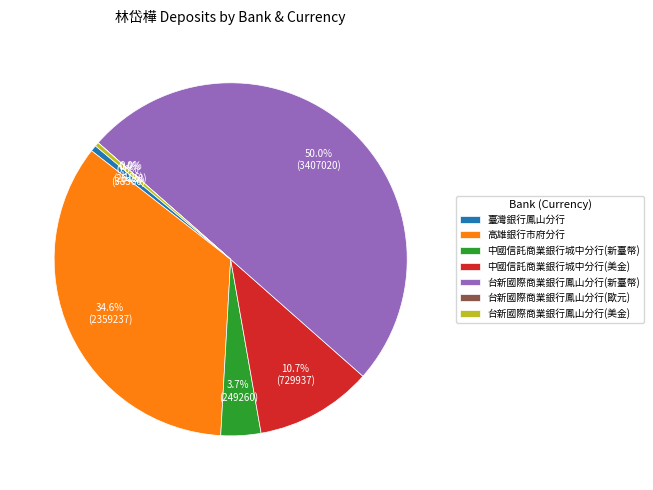

True or false: 高雄銀行市府分行 accounts for 35% of the total.

True